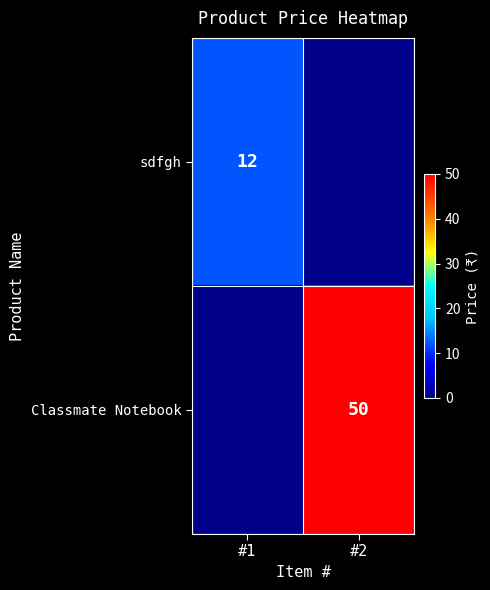

Is it true that Classmate Notebook equals 50 at #2?

True